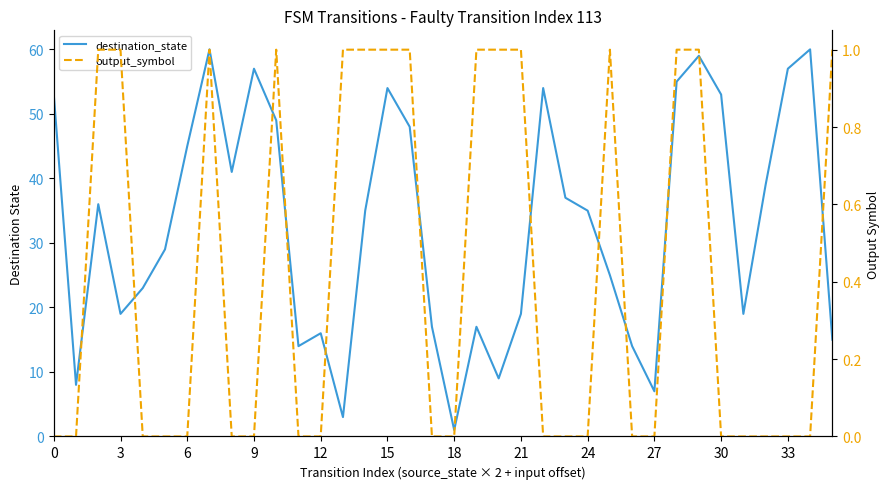

How many distinct data groups are displayed?

2